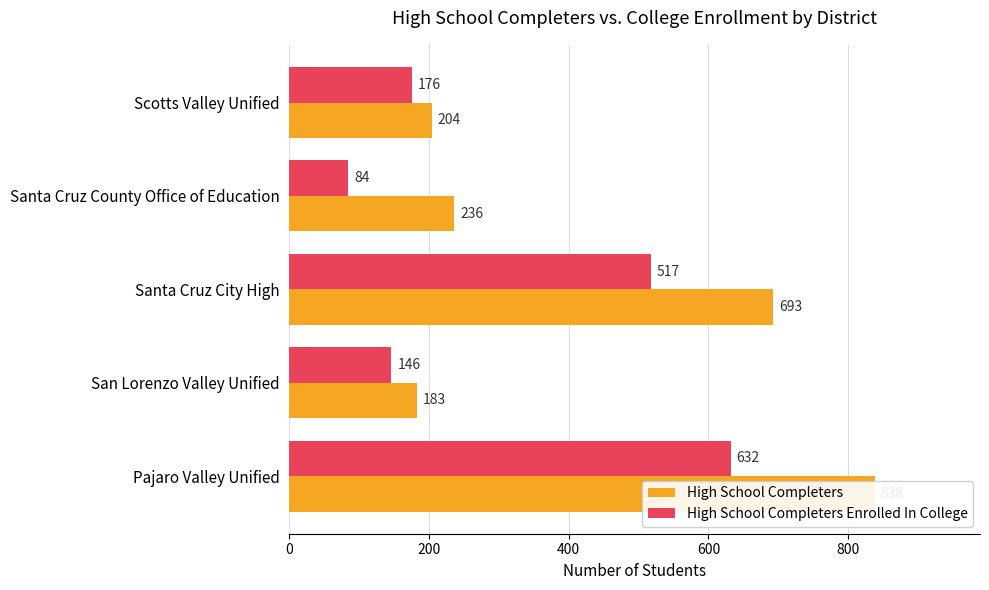

What are all the series names shown in the legend?

High School Completers, High School Completers Enrolled In College